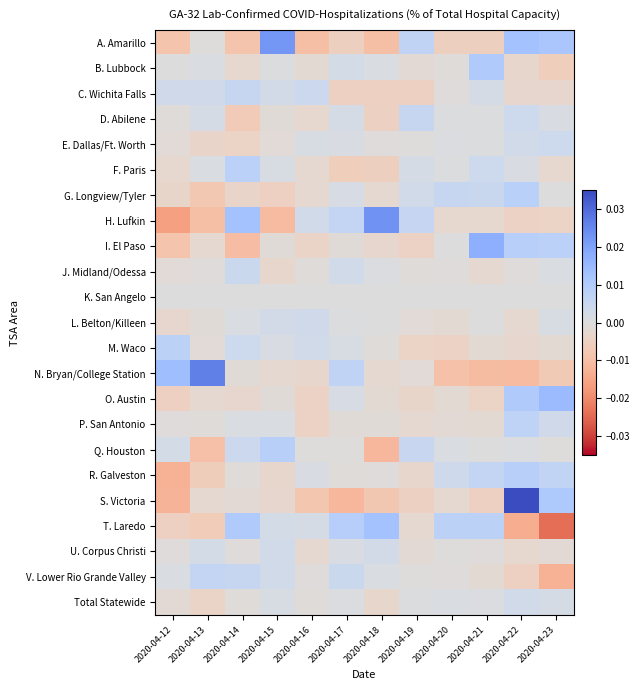

Which series has the largest total across all categories?

S. Victoria